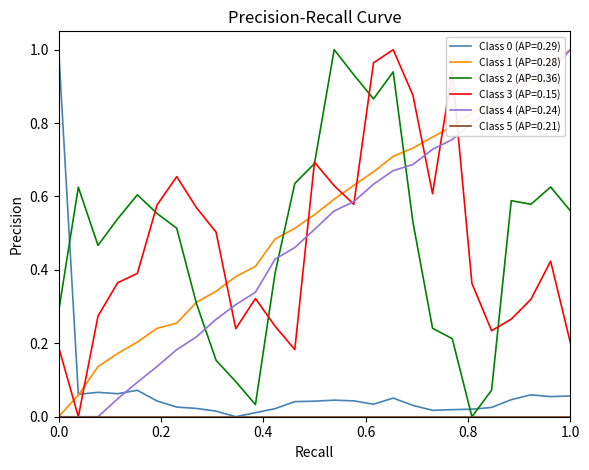

How many series are shown in this chart?

6